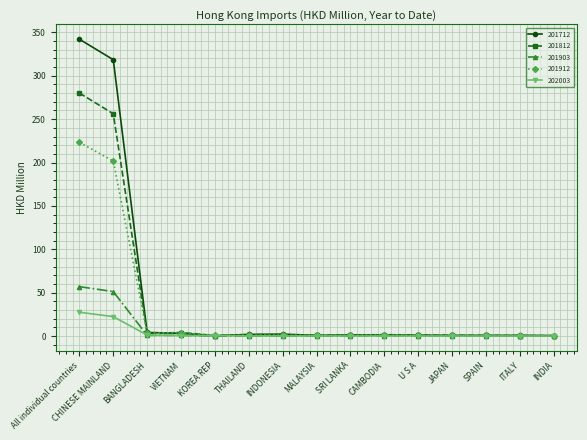

What is the difference between the 201712 values at VIETNAM and INDONESIA?

0.9